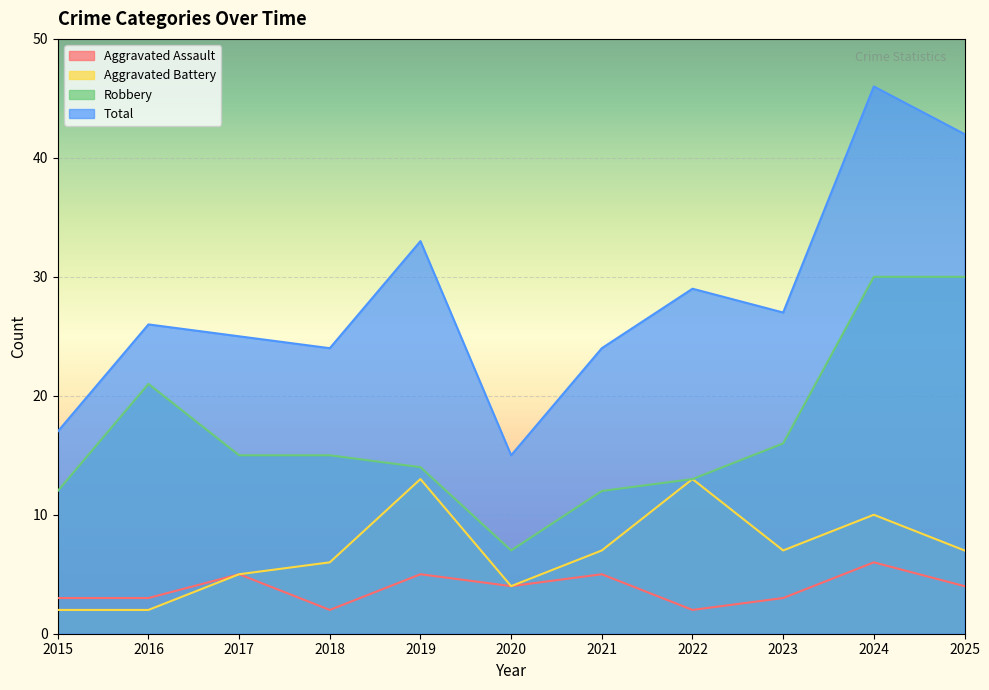

What is the difference between the Aggravated Battery values at 2016 and 2023?

5